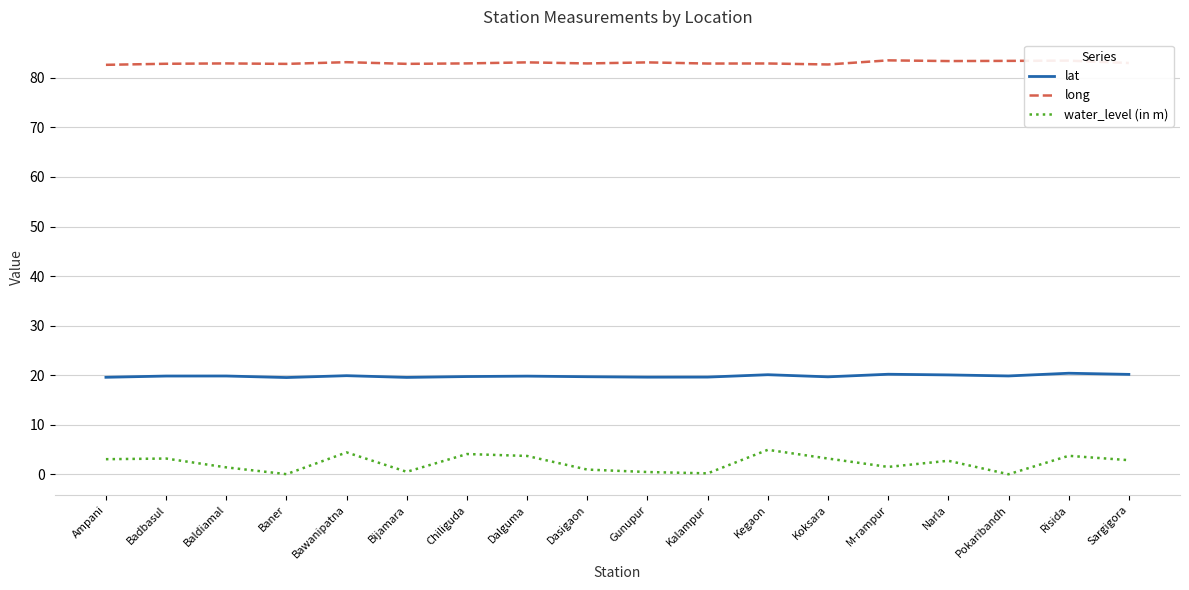

Which series has the largest total across all categories?

long